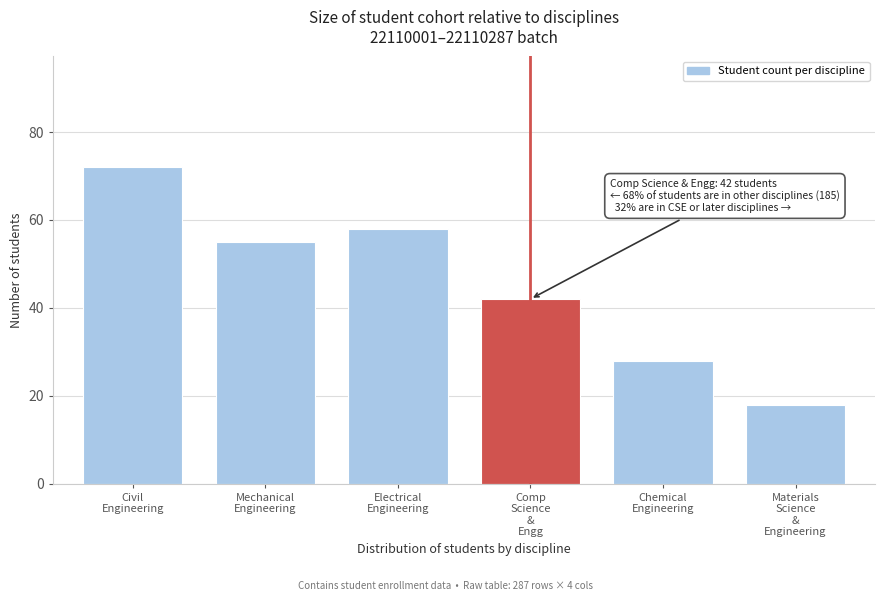

Reading left to right, extract all data points from this chart.

72	55	58	42	28	18